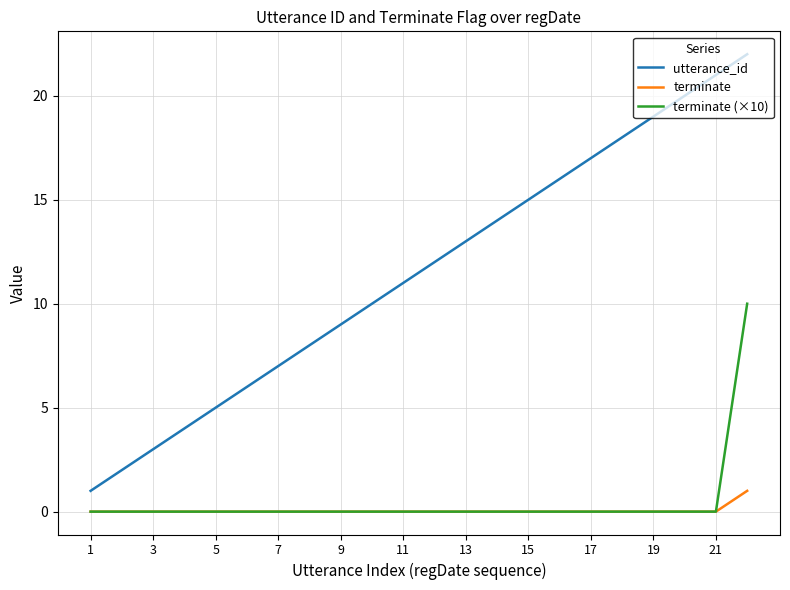

Reading left to right, list all the values displayed in this chart.

utterance_id: 1	2	3	4	5	6	7	8	9	10	11	12	13	14	15	16	17	18	19	20	21	22
terminate: 0	0	0	0	0	0	0	0	0	0	0	0	0	0	0	0	0	0	0	0	0	1
terminate (×10): 0	0	0	0	0	0	0	0	0	0	0	0	0	0	0	0	0	0	0	0	0	10